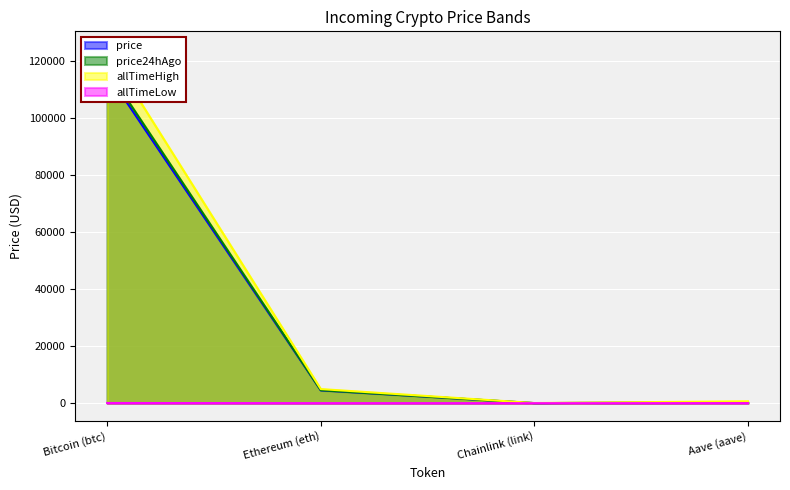

What is the approximate value of price at Bitcoin (btc)?

115599.0